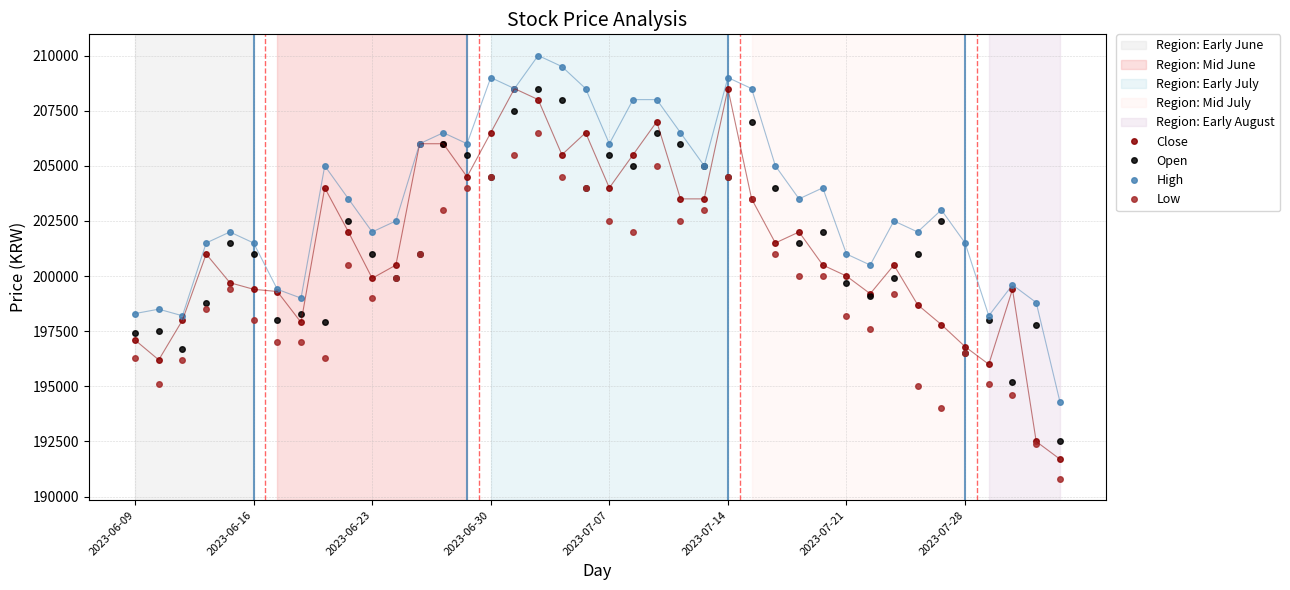

Which series has the widest spread of values?

Close